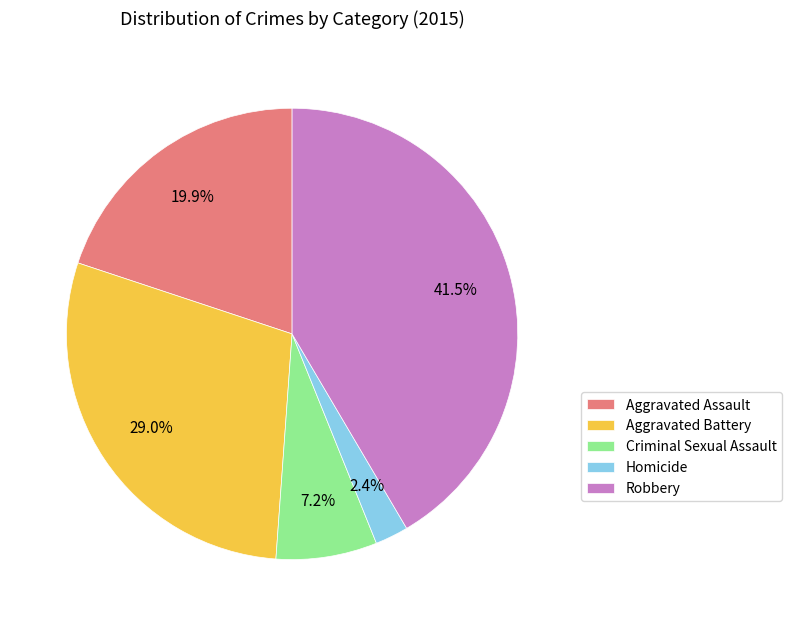

Do Criminal Sexual Assault and Aggravated Battery together represent more than half of the pie?

No